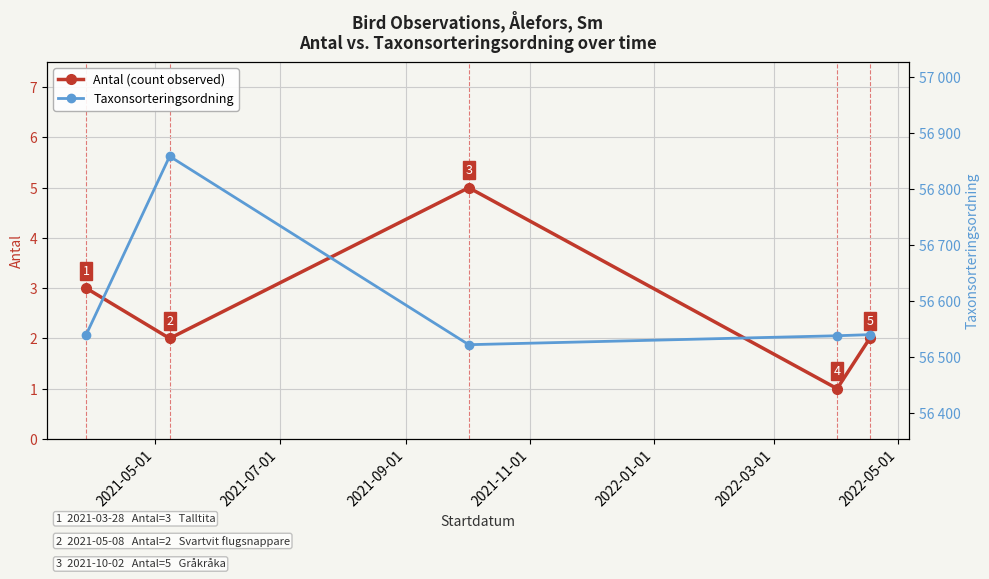

True or false: Taxonsorteringsordning and Antal (count observed) cross at least once.

False